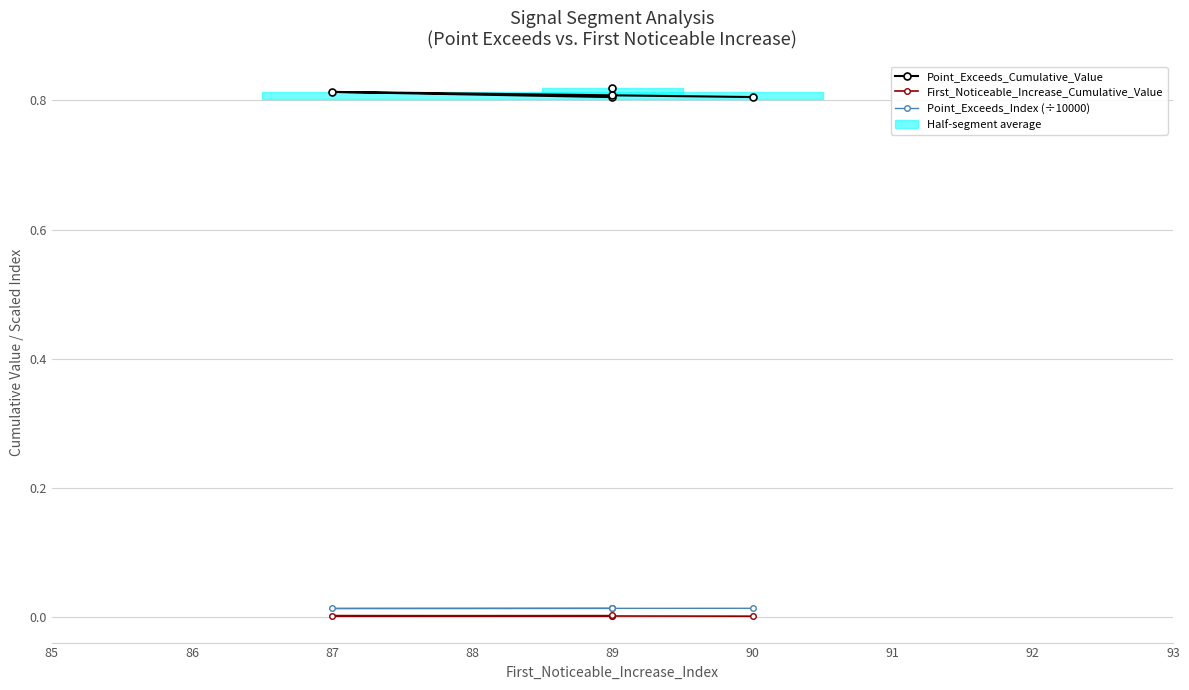

Rank the series at 89 from highest to lowest value.

Point_Exceeds_Cumulative_Value, Point_Exceeds_Index (÷10000), First_Noticeable_Increase_Cumulative_Value